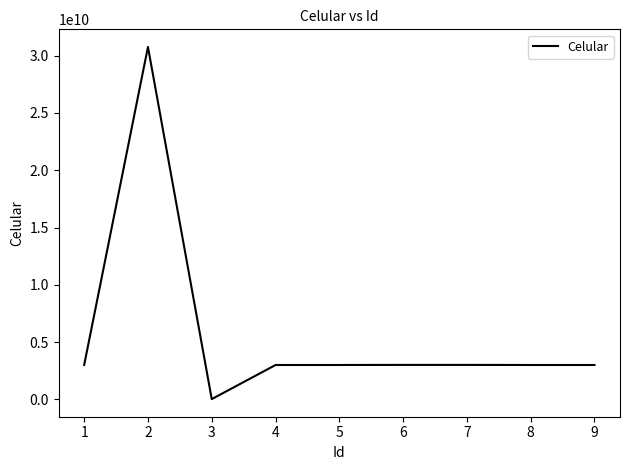

Approximately how many times larger is the value at 8 compared to 6?

1.0